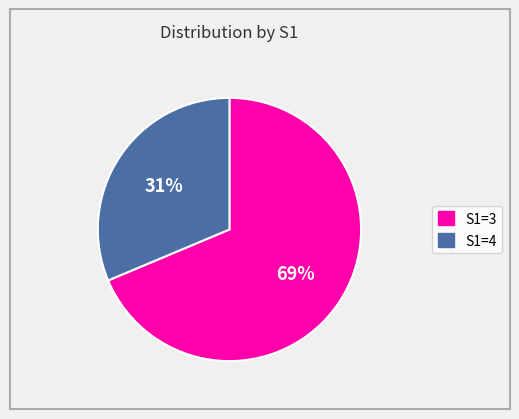

What percentage is the S1=4 slice, to the nearest percent?

31%